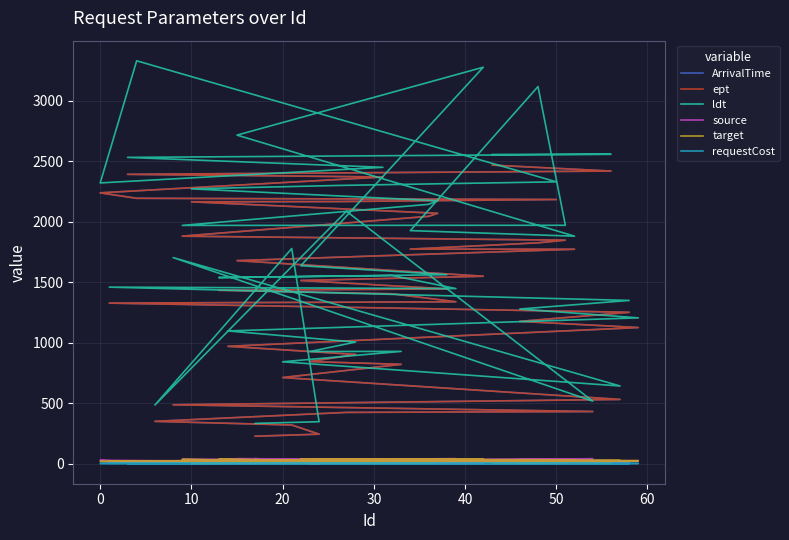

How many series are shown in this chart?

6